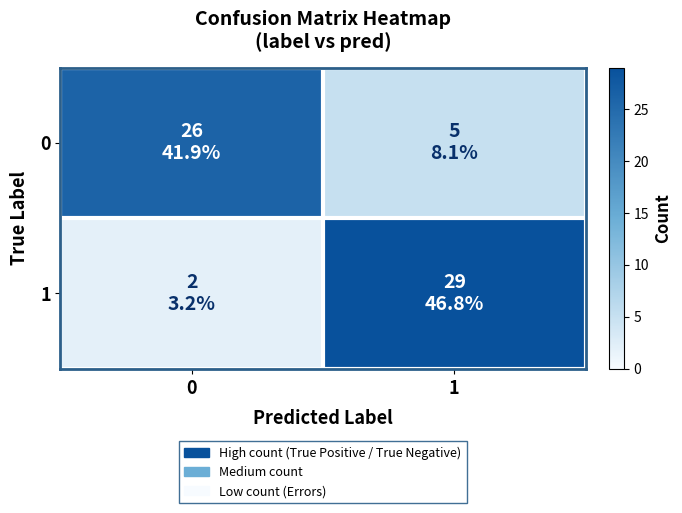

What is the greatest value displayed?

29